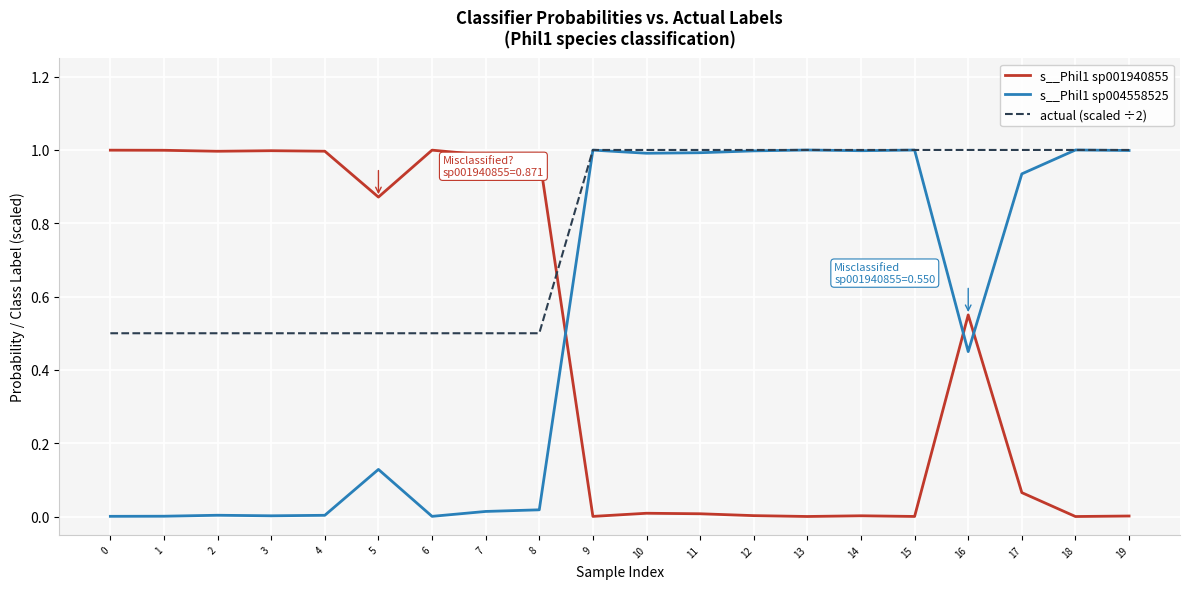

Is the value of actual (scaled ÷2) at 16 greater than the value of s__Phil1 sp004558525 at 16?

Yes